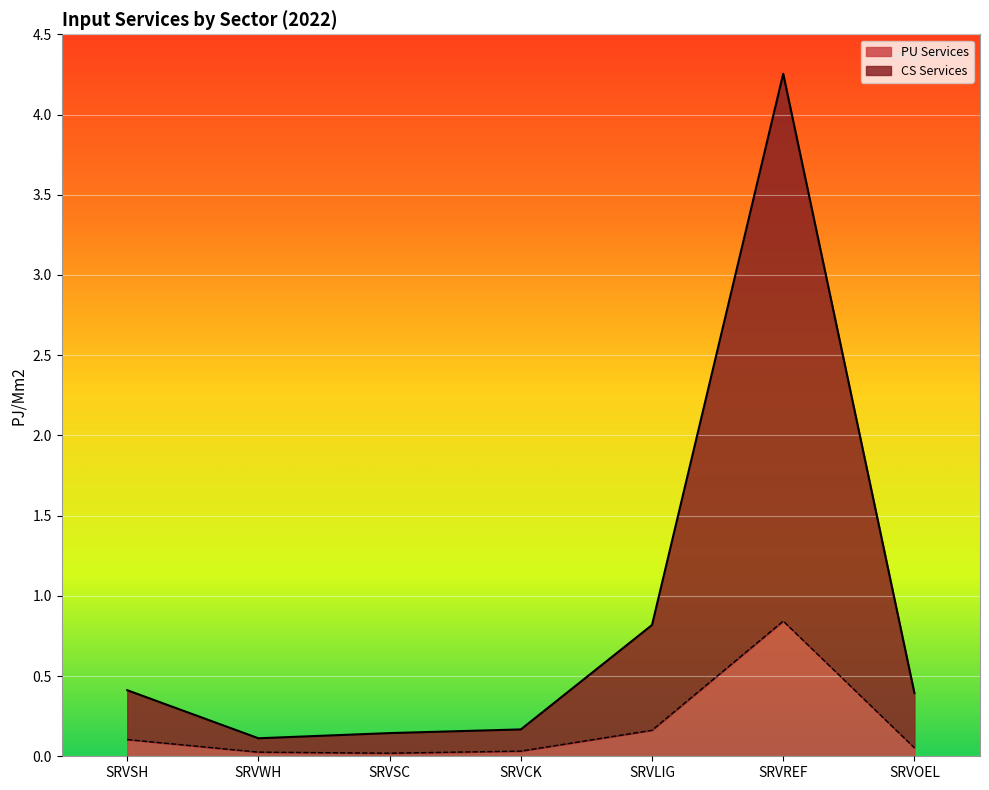

What is the difference between the highest and lowest values at SRVSH?

0.3